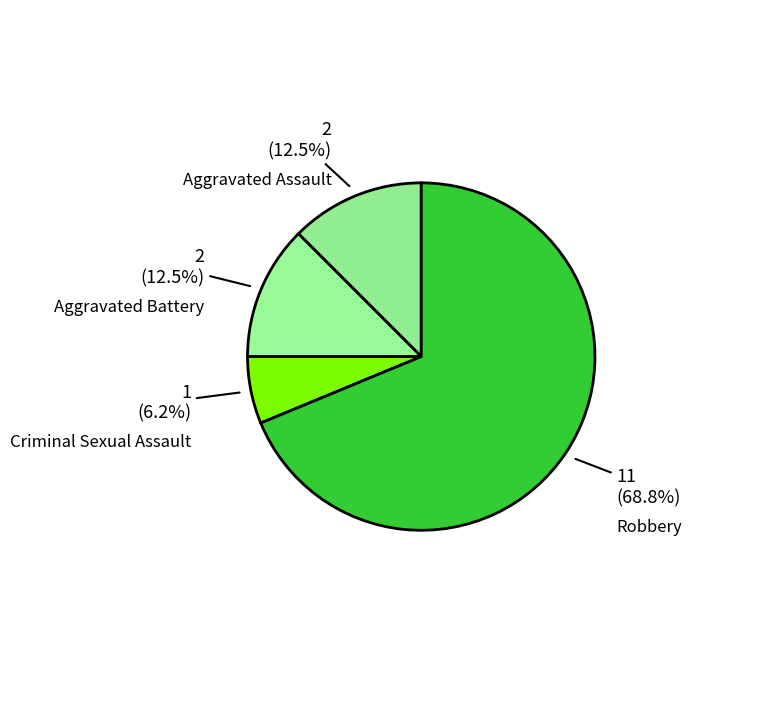

To the nearest percent, what is the combined percentage of Criminal Sexual Assault and Aggravated Assault?

19%